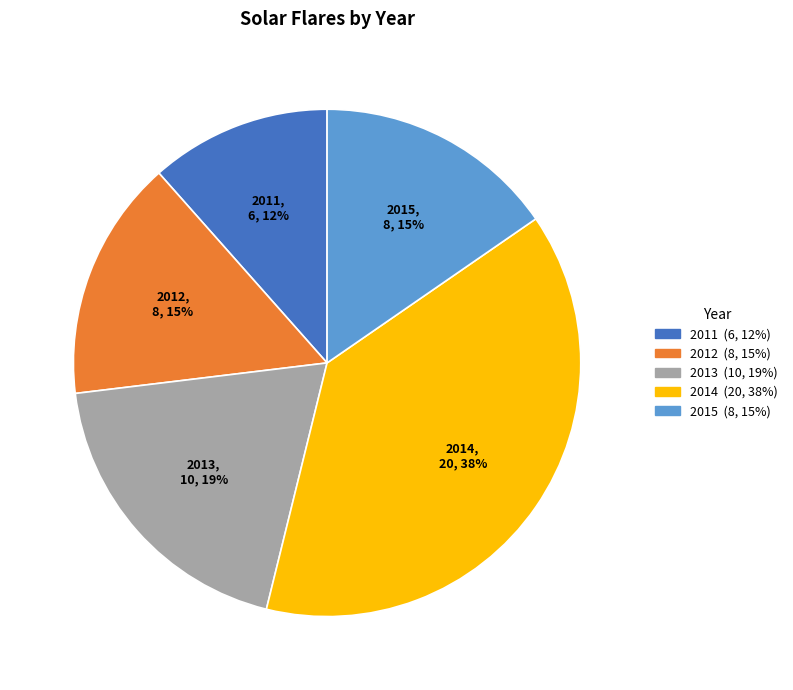

To the nearest percent, what portion does 2012 represent?

15%